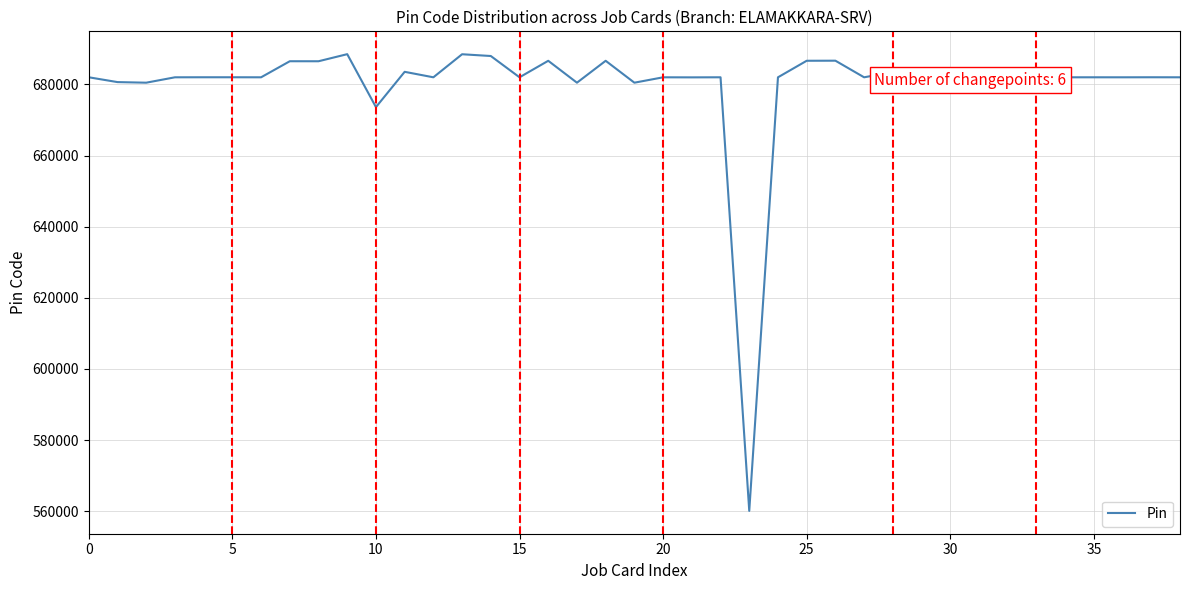

What is the minimum value shown in the chart?

560068